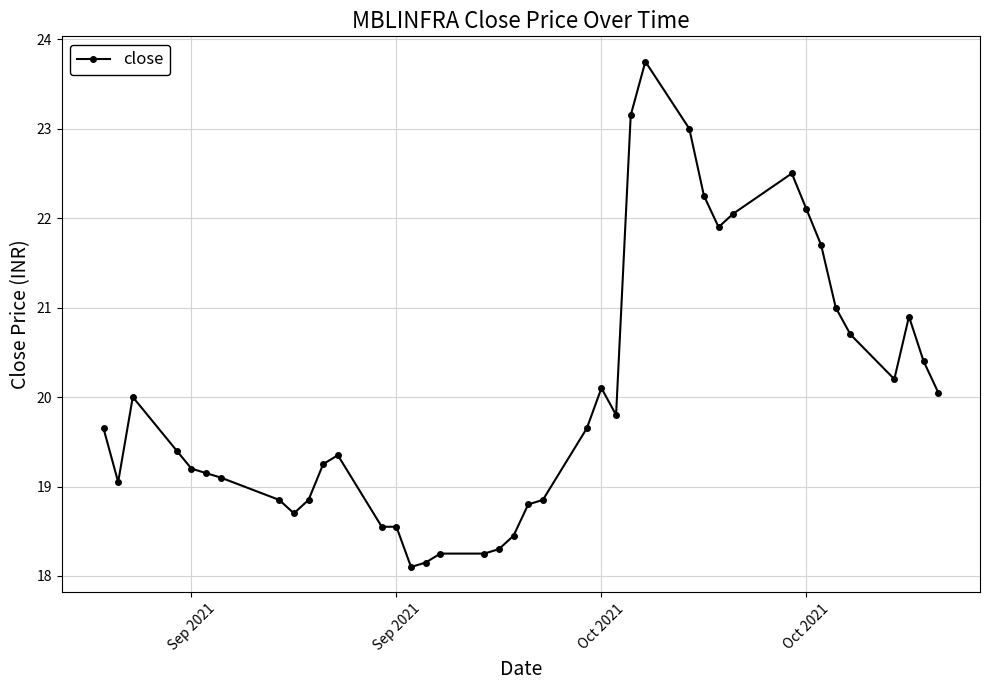

True or false: the data has more than 0 interior local peaks.

True